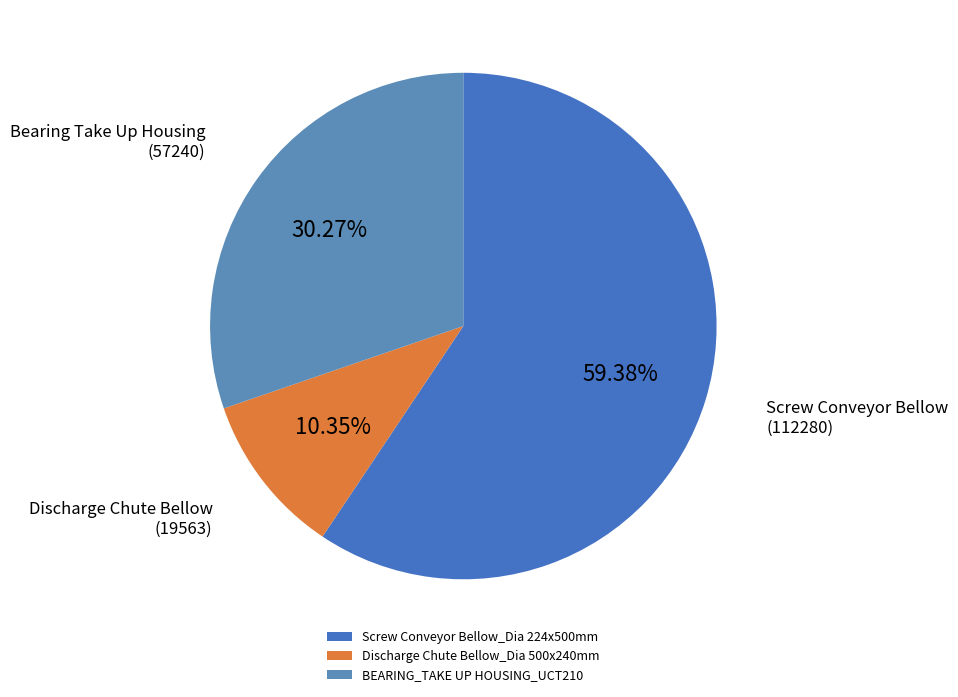

Count the number of slices in the pie.

3